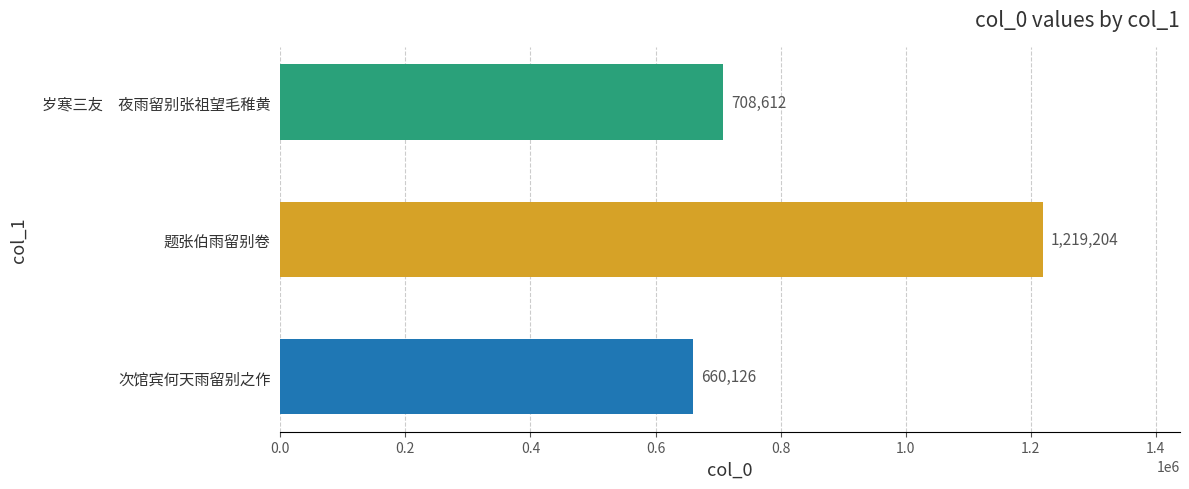

True or false: the data shows 381564 at 岁寒三友　夜雨留别张祖望毛稚黄.

False